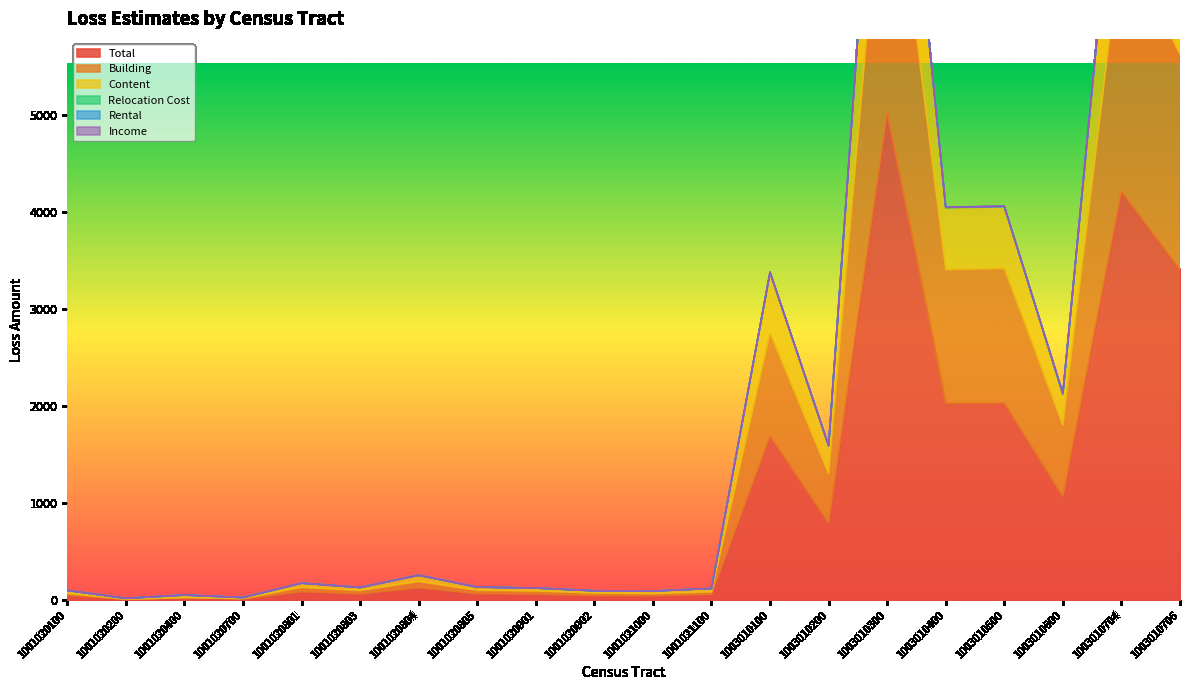

Is it true that Content equals 164 at 1001021000?

False